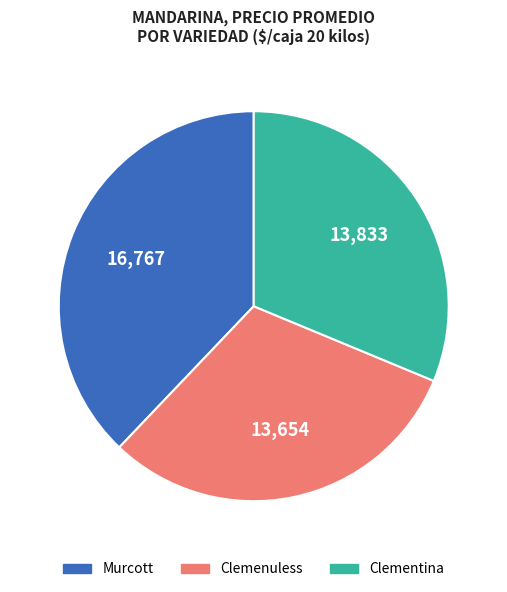

Is there a majority slice in this chart?

No